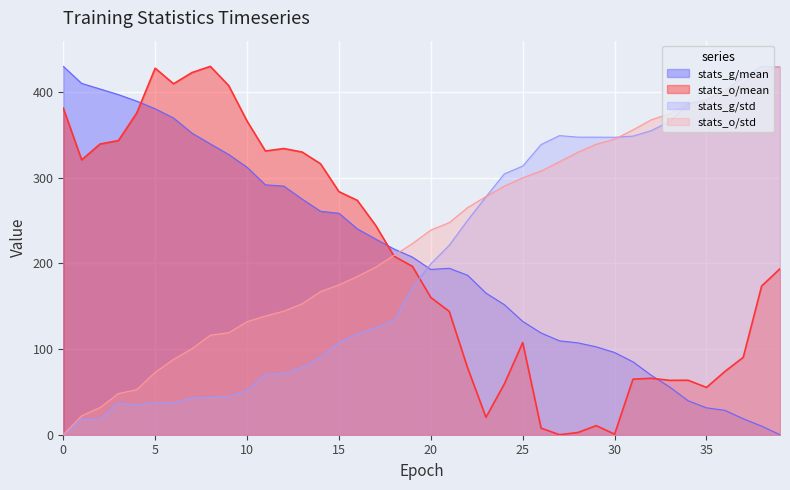

Reading left to right, list all the values displayed in this chart.

stats_g/mean: 430.0	410.1	403.6	397.0	389.4	380.5	369.7	352.1	339.5	327.2	312.2	291.7	290.2	275.0	260.8	258.5	240.3	228.4	216.8	207.4	192.9	194.3	186.2	165.3	151.8	132.3	118.8	109.6	107.3	102.6	96.0	85.1	69.3	55.6	39.7	31.4	28.5	18.6	10.0	0.0
stats_g/std: 0.0	18.1	18.1	37.2	34.9	37.7	37.4	43.1	43.5	44.8	51.7	70.7	71.5	78.7	90.7	107.6	117.7	124.9	133.7	171.8	199.5	221.1	250.2	277.7	304.5	313.6	338.8	349.2	347.4	347.4	347.2	348.6	355.0	365.7	386.1	390.5	402.0	417.0	430.0	429.3
stats_o/mean: 381.3	320.9	339.3	343.4	375.7	427.9	409.7	422.7	430.0	407.6	366.1	331.2	334.1	330.0	316.2	283.8	273.5	244.3	208.4	196.5	160.1	144.0	78.1	20.3	59.3	107.6	7.7	0.0	2.6	10.6	0.6	64.9	65.8	63.5	63.6	55.2	73.8	90.4	173.5	193.8
stats_o/std: 0.0	22.1	31.7	48.0	52.6	72.8	88.0	100.4	116.1	119.1	131.9	138.6	144.2	152.9	167.1	174.9	184.7	195.6	209.4	223.2	239.0	247.5	265.1	278.1	290.2	299.9	307.9	318.7	329.7	339.2	344.9	355.9	367.7	374.7	387.2	391.5	401.7	409.6	424.4	430.0